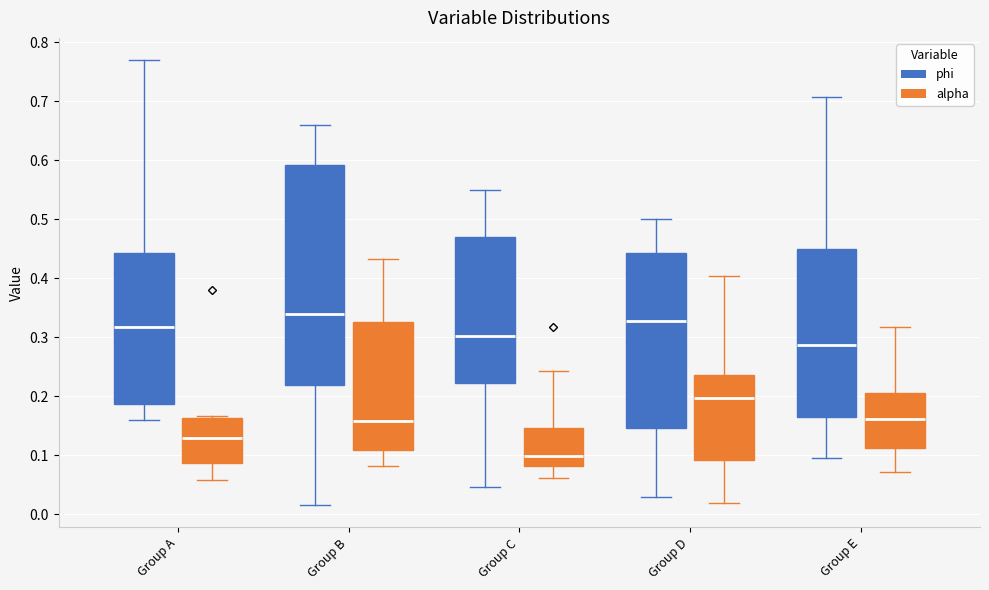

Which box has the lowest median line?

Group C (alpha)